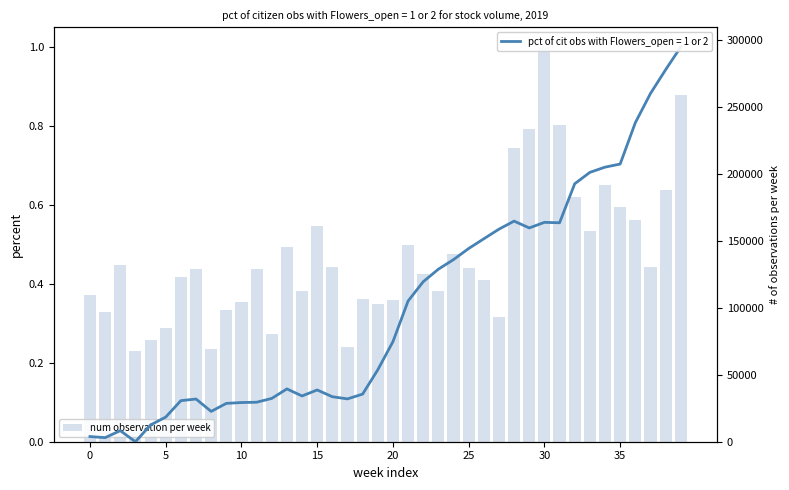

True or false: the data shows 106740.4 at 18.

True